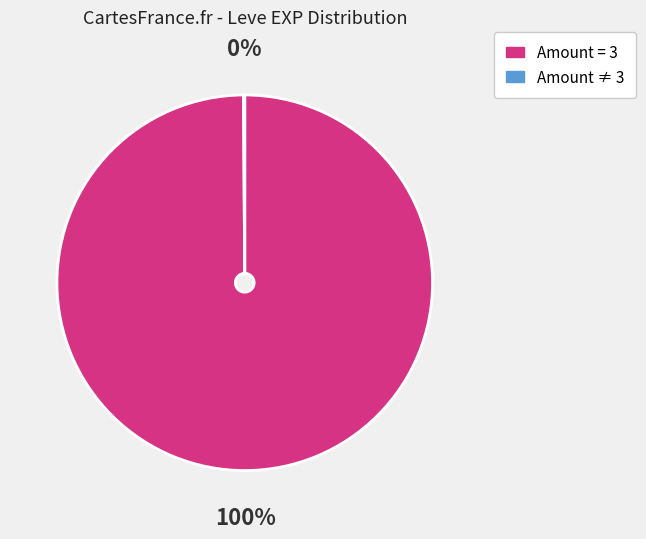

To the nearest percent, what is the average slice percentage?

50%